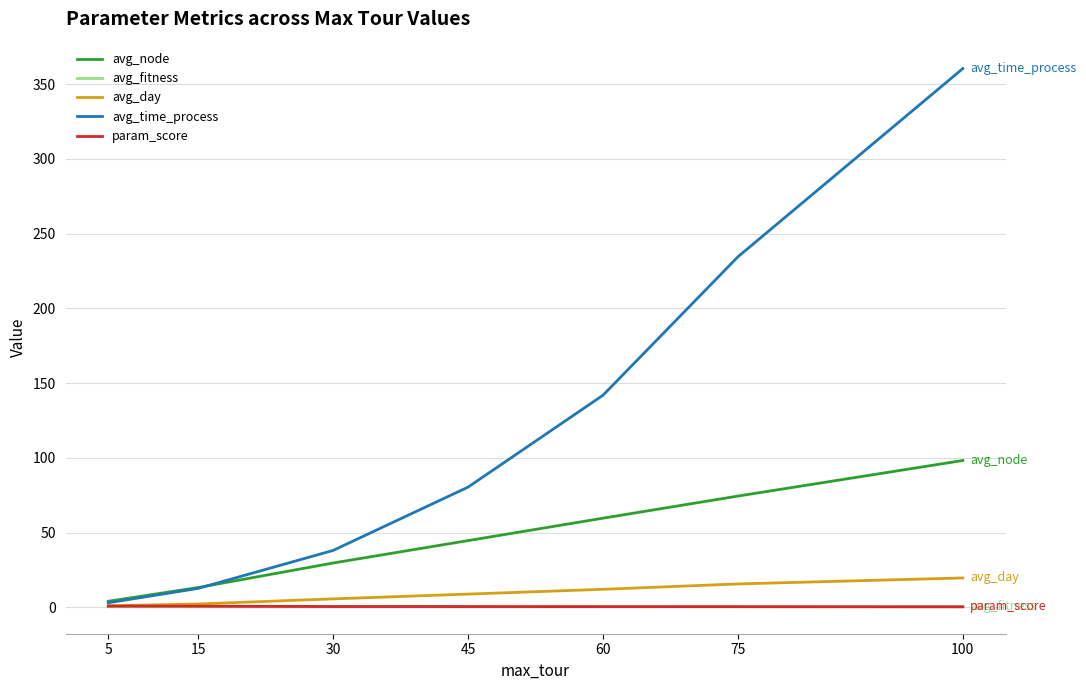

What is the sum of all avg_time_process values?

870.9